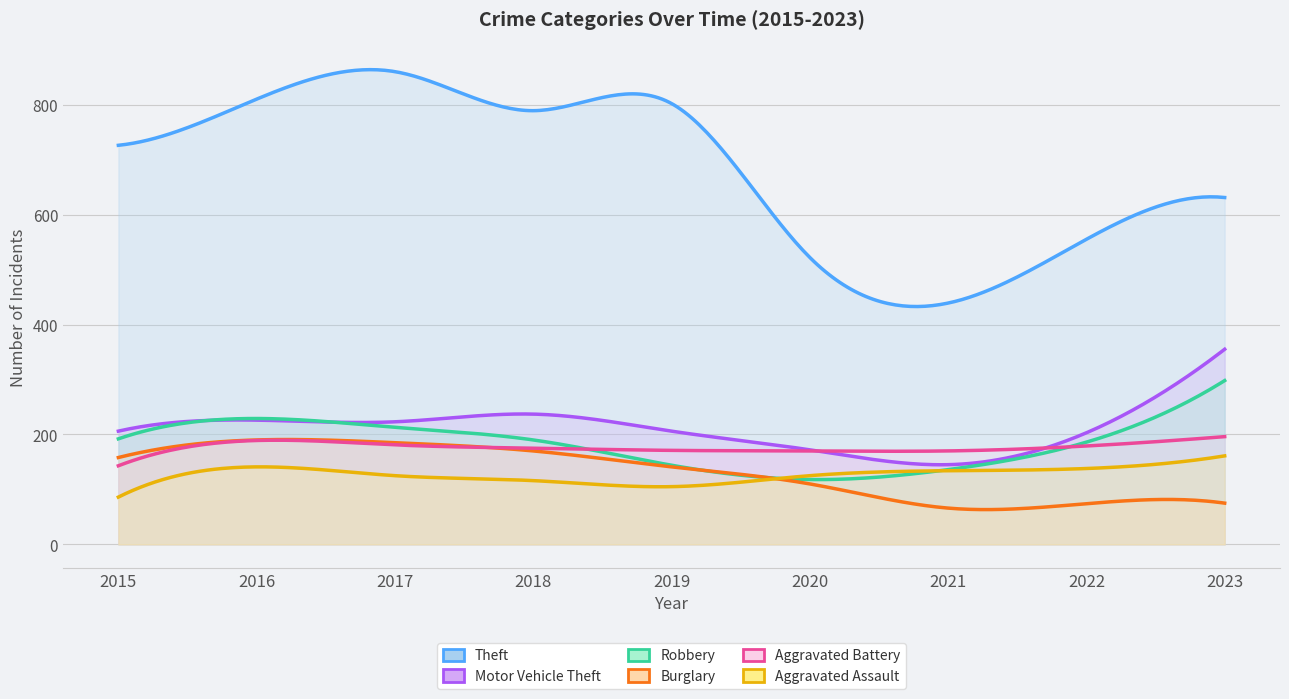

Which series has the largest total across all categories?

Theft